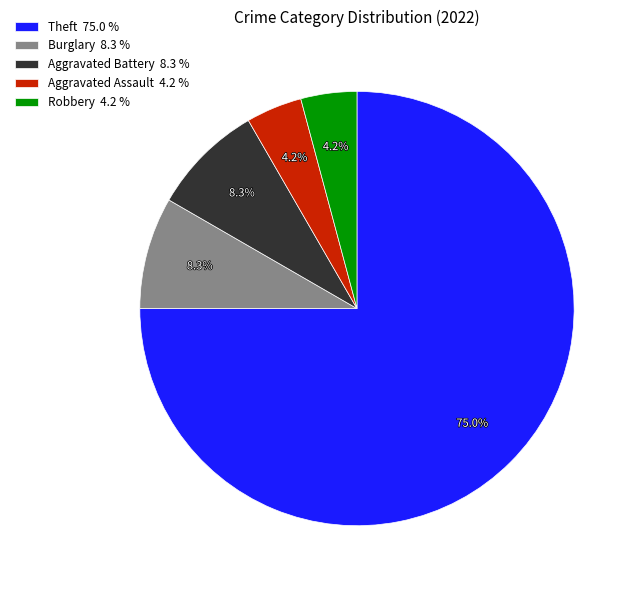

To the nearest percent, what is the average slice percentage?

20%